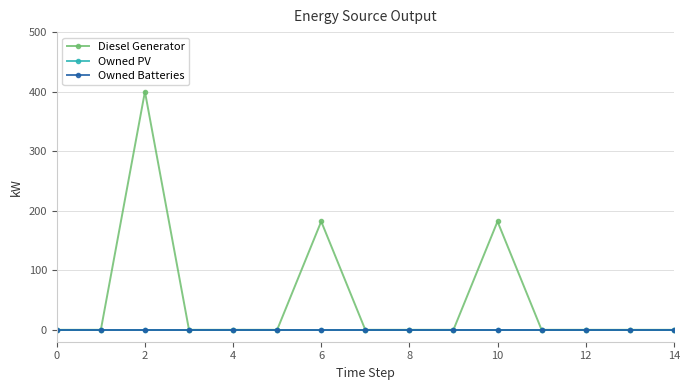

Which series has the largest total across all categories?

Diesel Generator